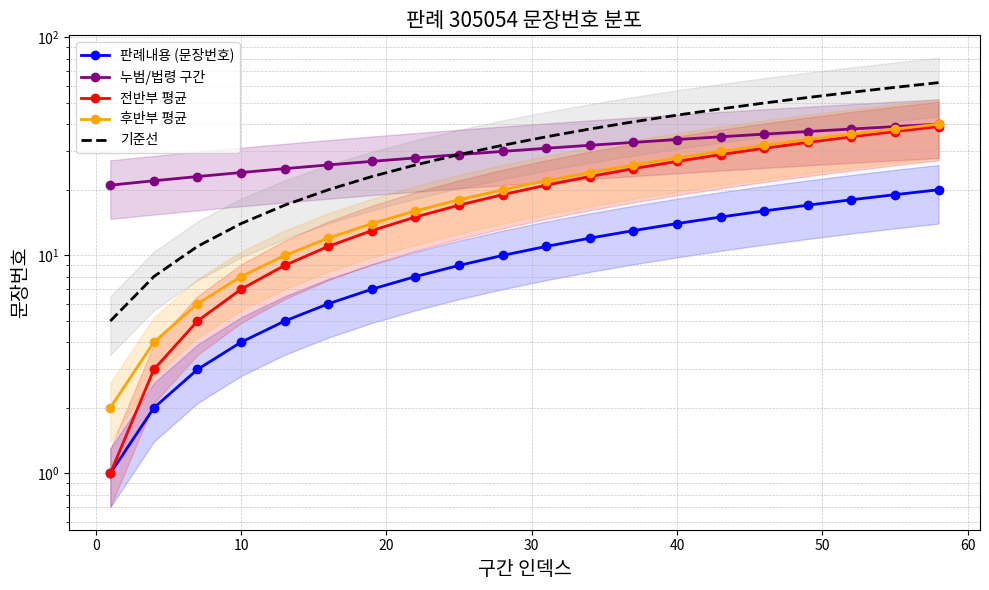

True or false: 판례내용 (문장번호) and 후반부 평균 cross at least once.

False